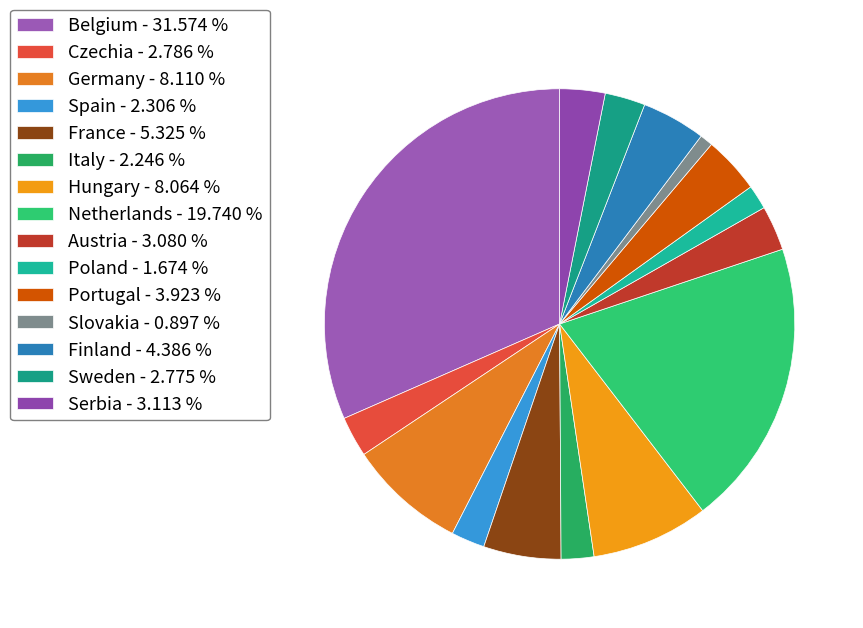

What is the largest slice in the pie chart?

Belgium